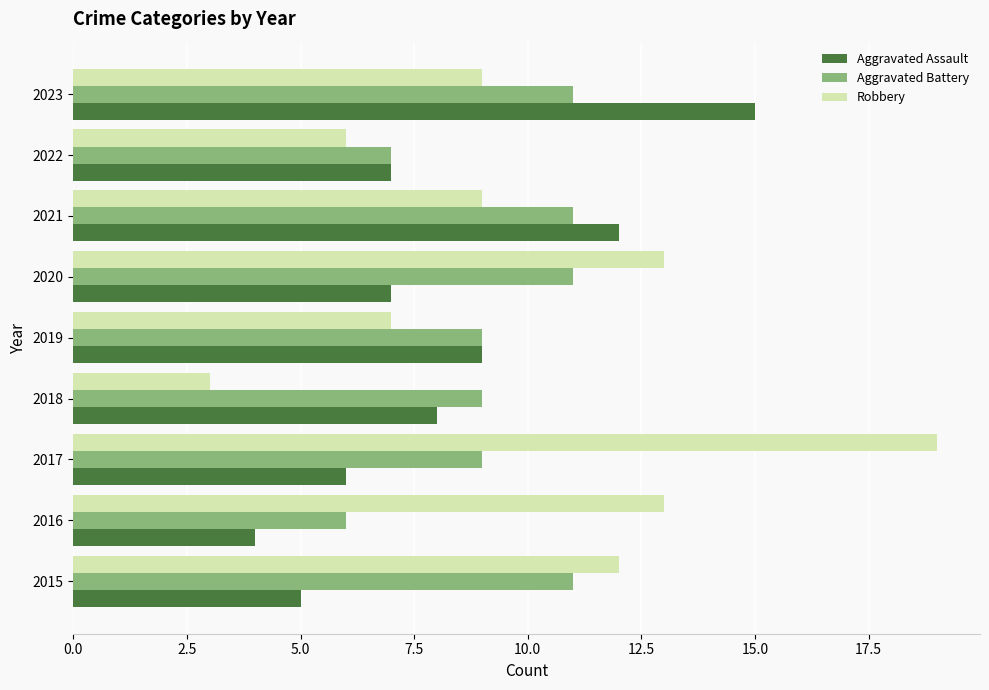

List the series in order of their overall mean, lowest first.

Aggravated Assault, Aggravated Battery, Robbery